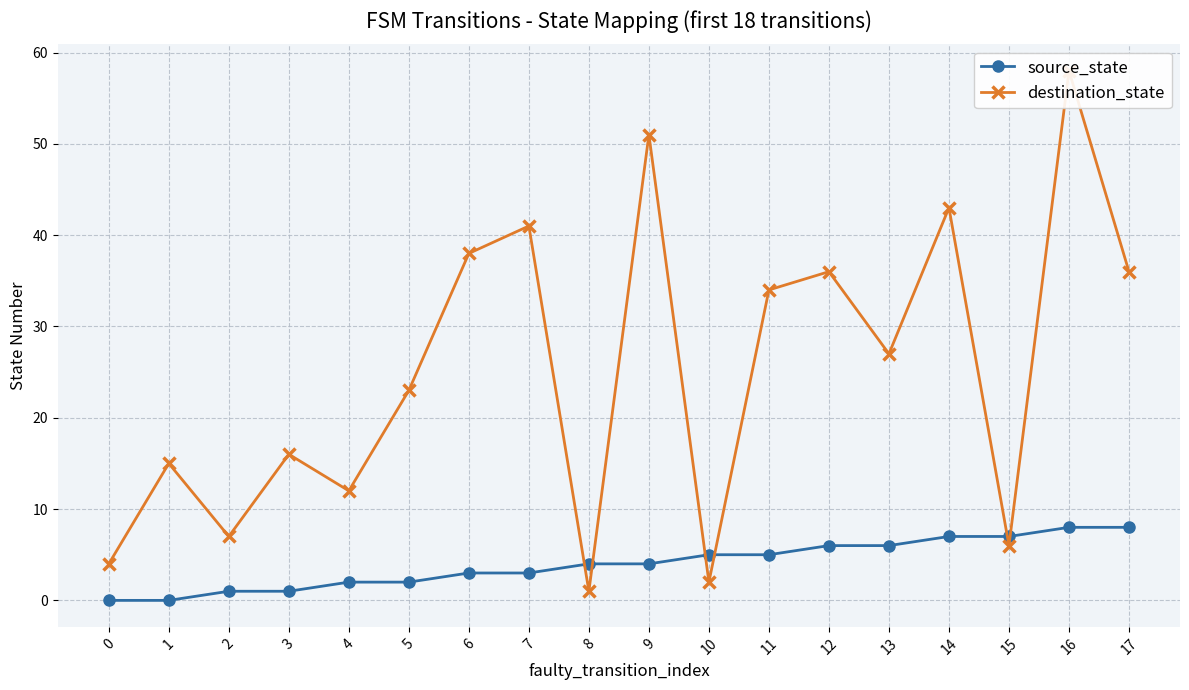

At which label is destination_state closest to 29?

13